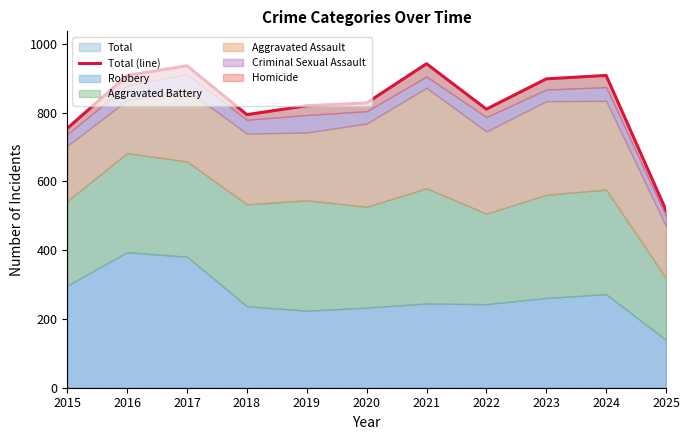

Where is the first local maximum?

2017